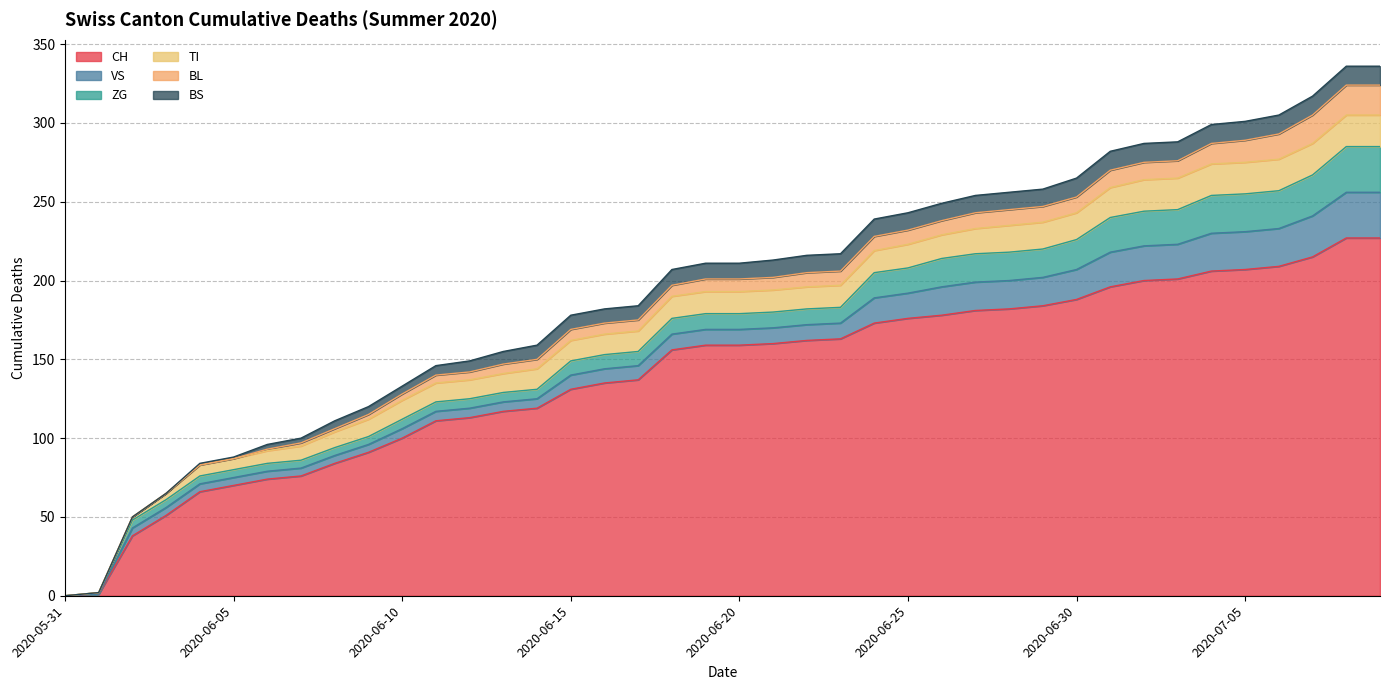

What is the difference between the maximum and minimum values in the CH series?

227